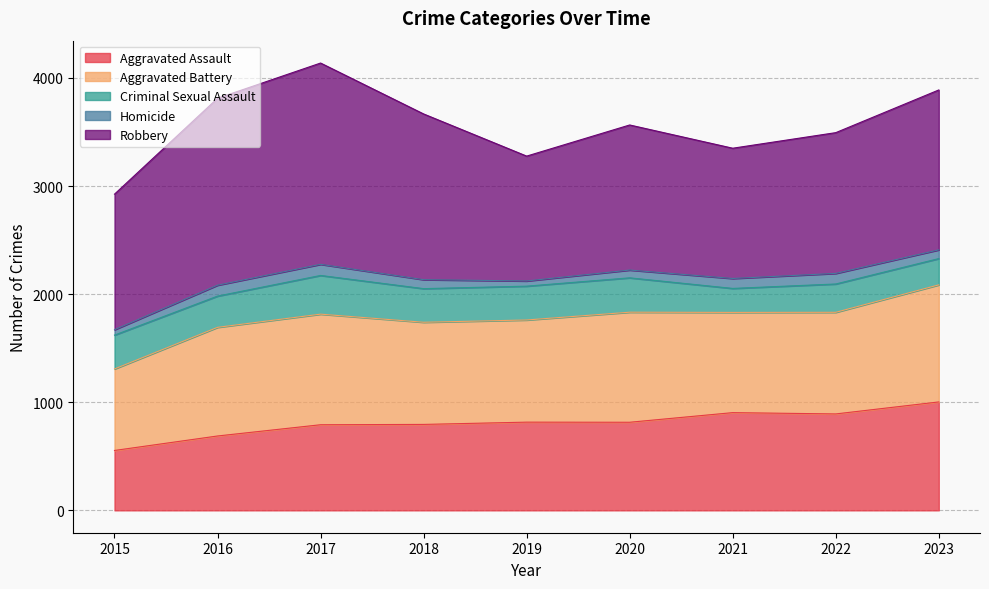

Is it true that Aggravated Assault equals 554 at 2015?

True